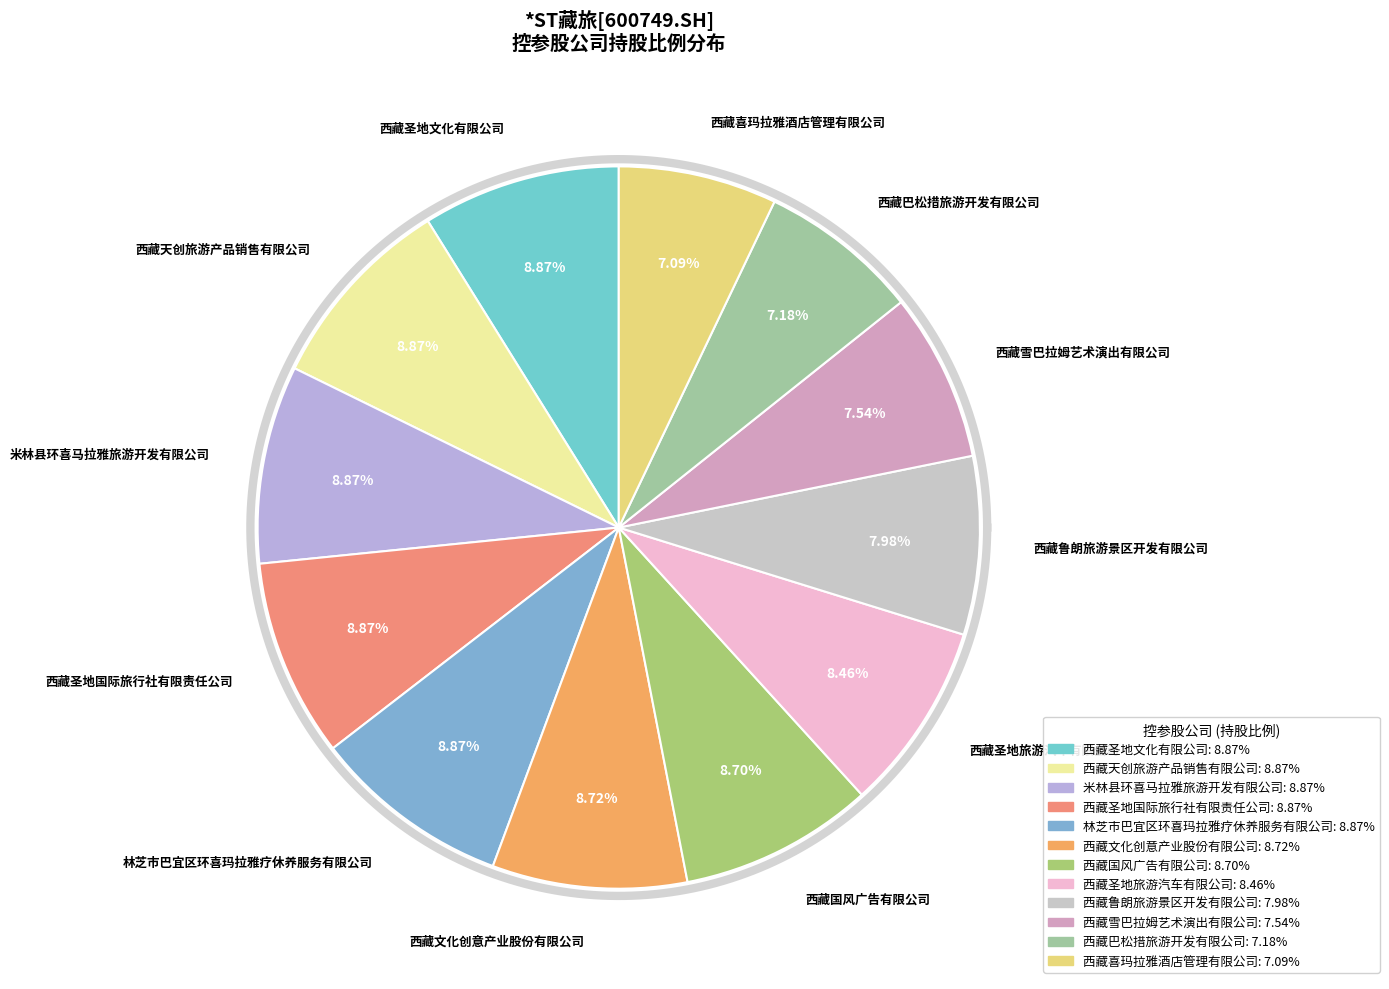

To the nearest percent, what is the difference between the largest and smallest slice percentages?

2%